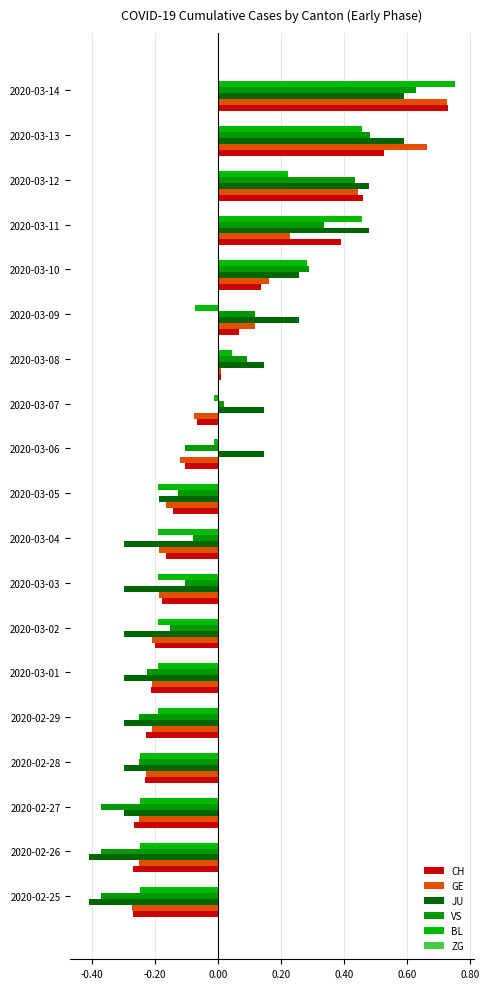

How many data points in GE are above 0?

7